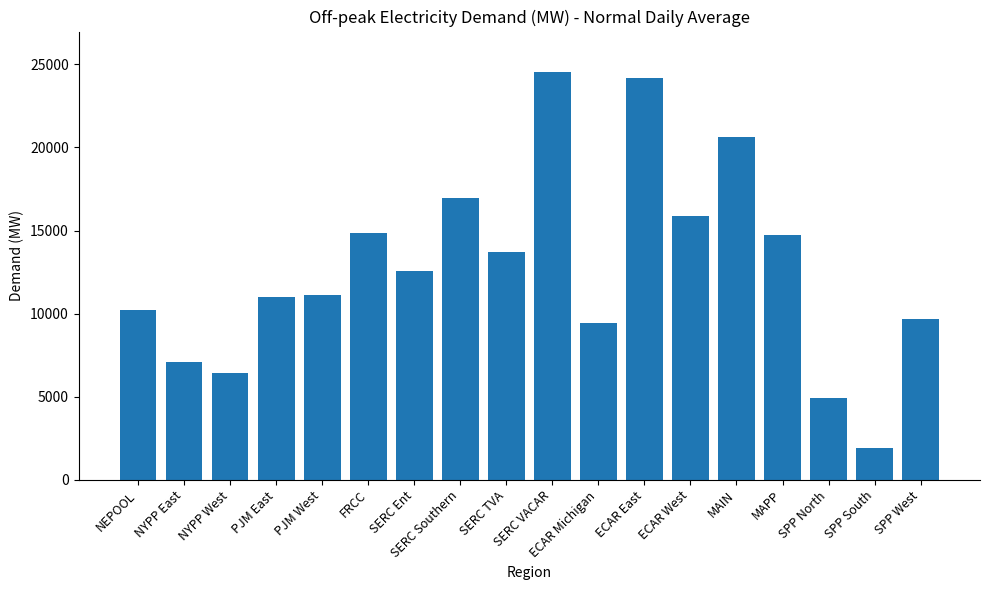

What is the label of the 12th bar from the left?

ECAR East